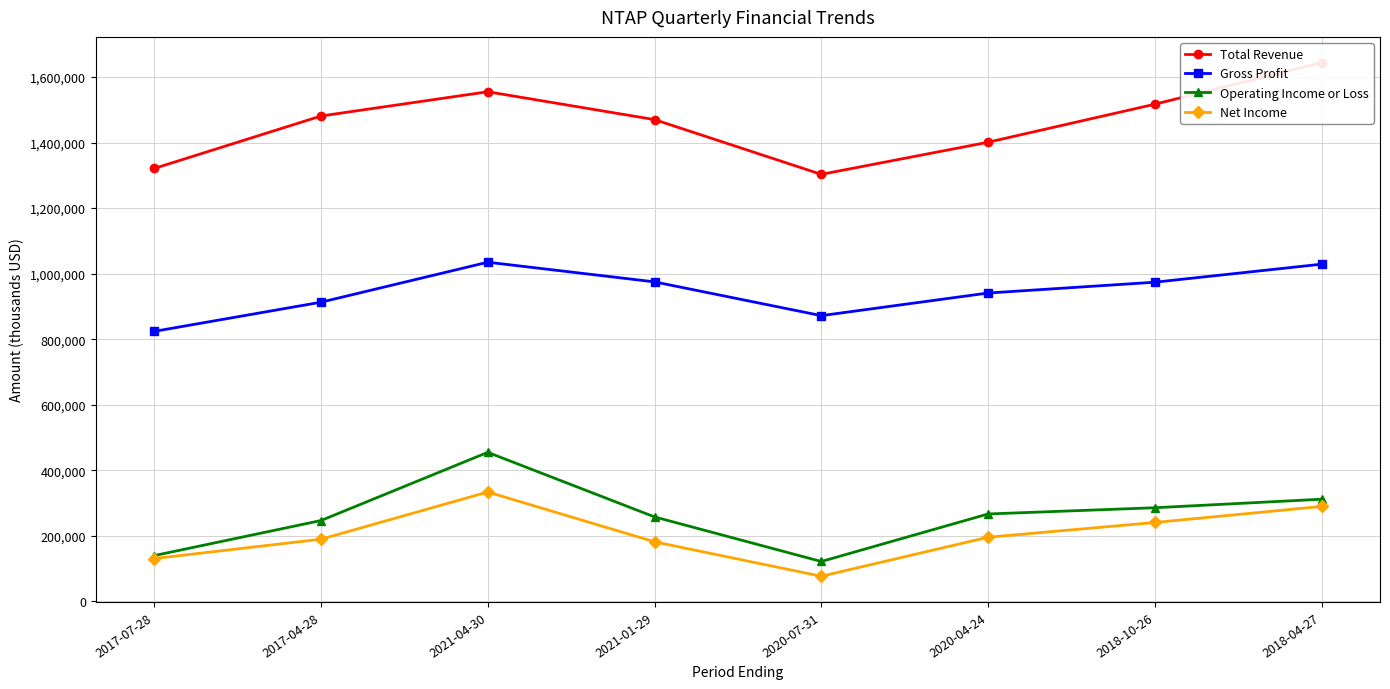

Reading right to left, transcribe all the data shown in this chart.

Total Revenue: 1644000	1517000	1401000	1303000	1470000	1555000	1481000	1321000
Gross Profit: 1029000	974000	941000	872000	975000	1035000	913000	824000
Operating Income or Loss: 312000	286000	267000	122000	258000	455000	247000	140000
Net Income: 290000	241000	196000	77000	182000	334000	190000	131000